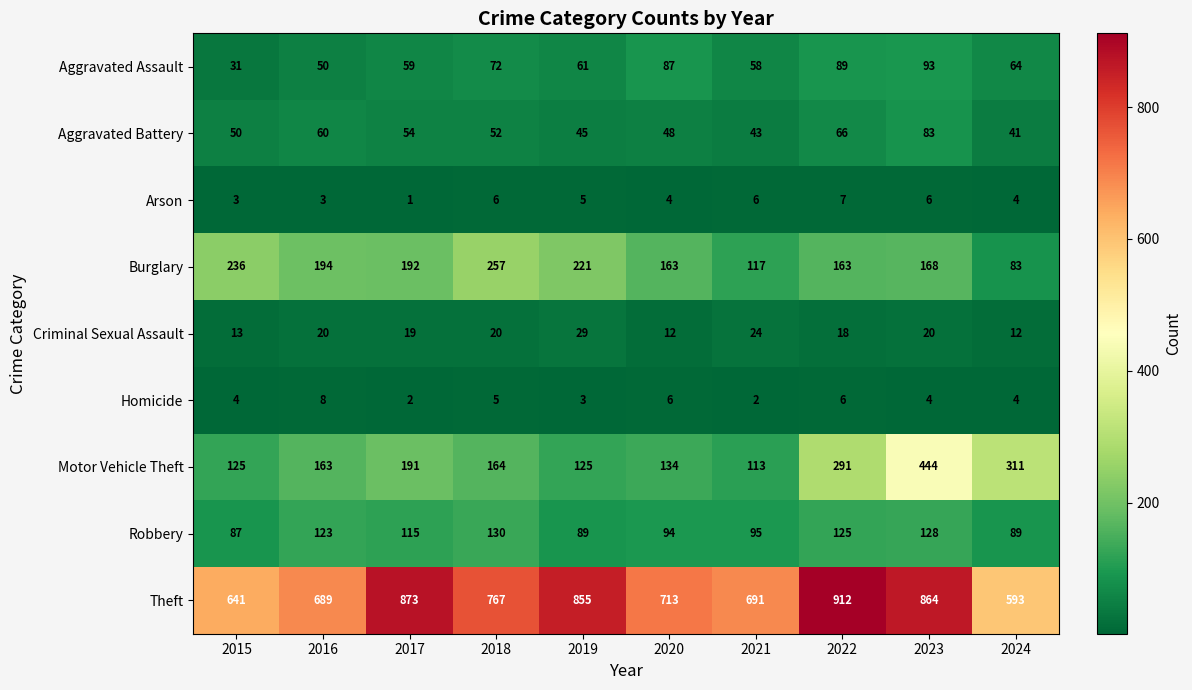

What is the difference between the maximum and minimum values in the Motor Vehicle Theft series?

331